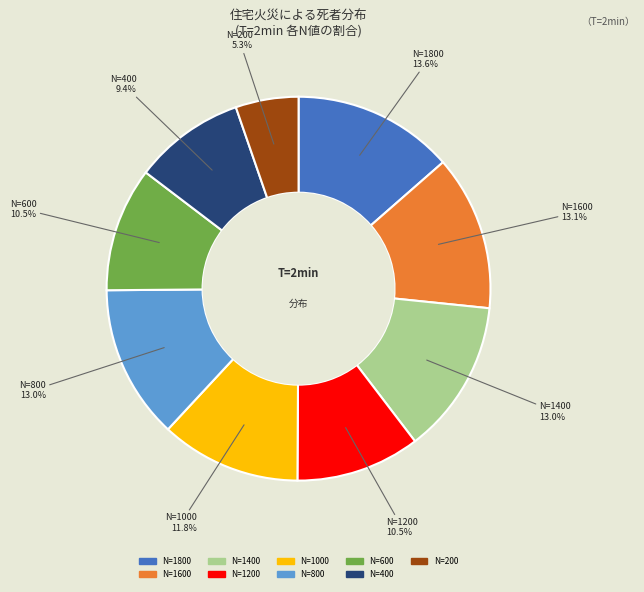

Which slice is the smallest?

N=200